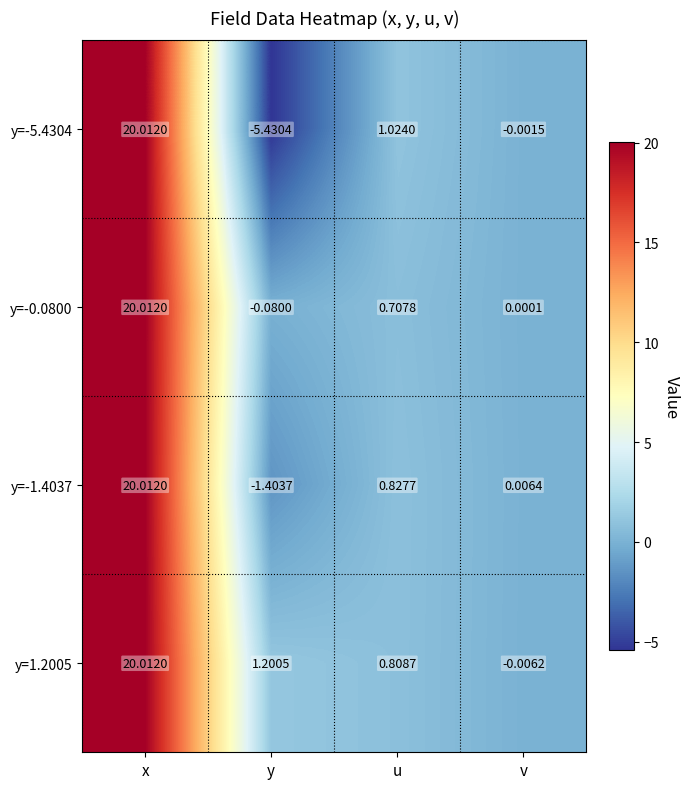

At u, list the series in order from largest to smallest.

y=-5.4304, y=-1.4037, y=1.2005, y=-0.0800